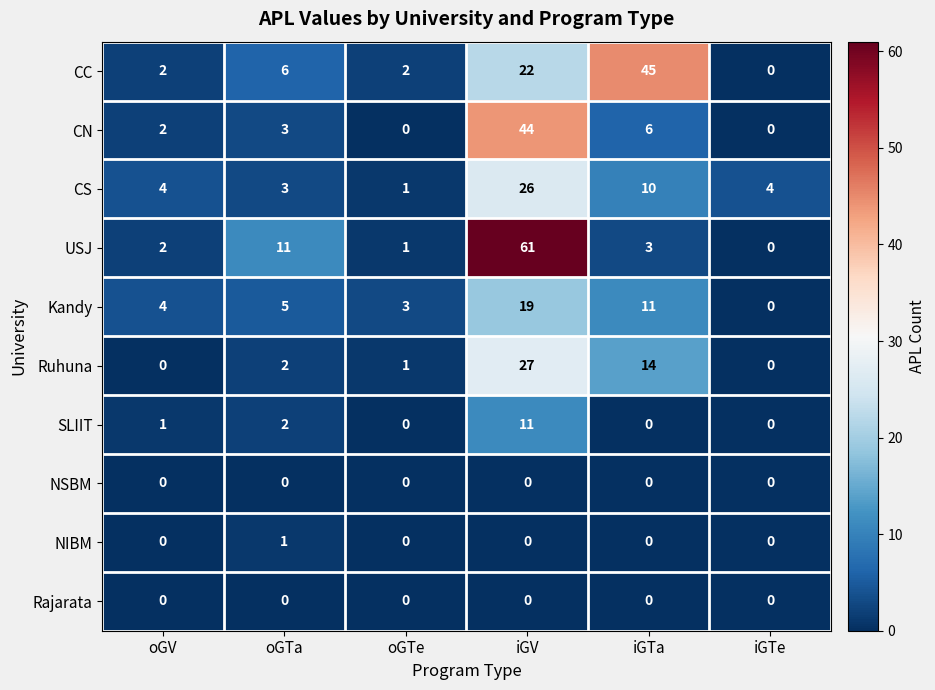

At which label is CS closest to 13?

iGTa